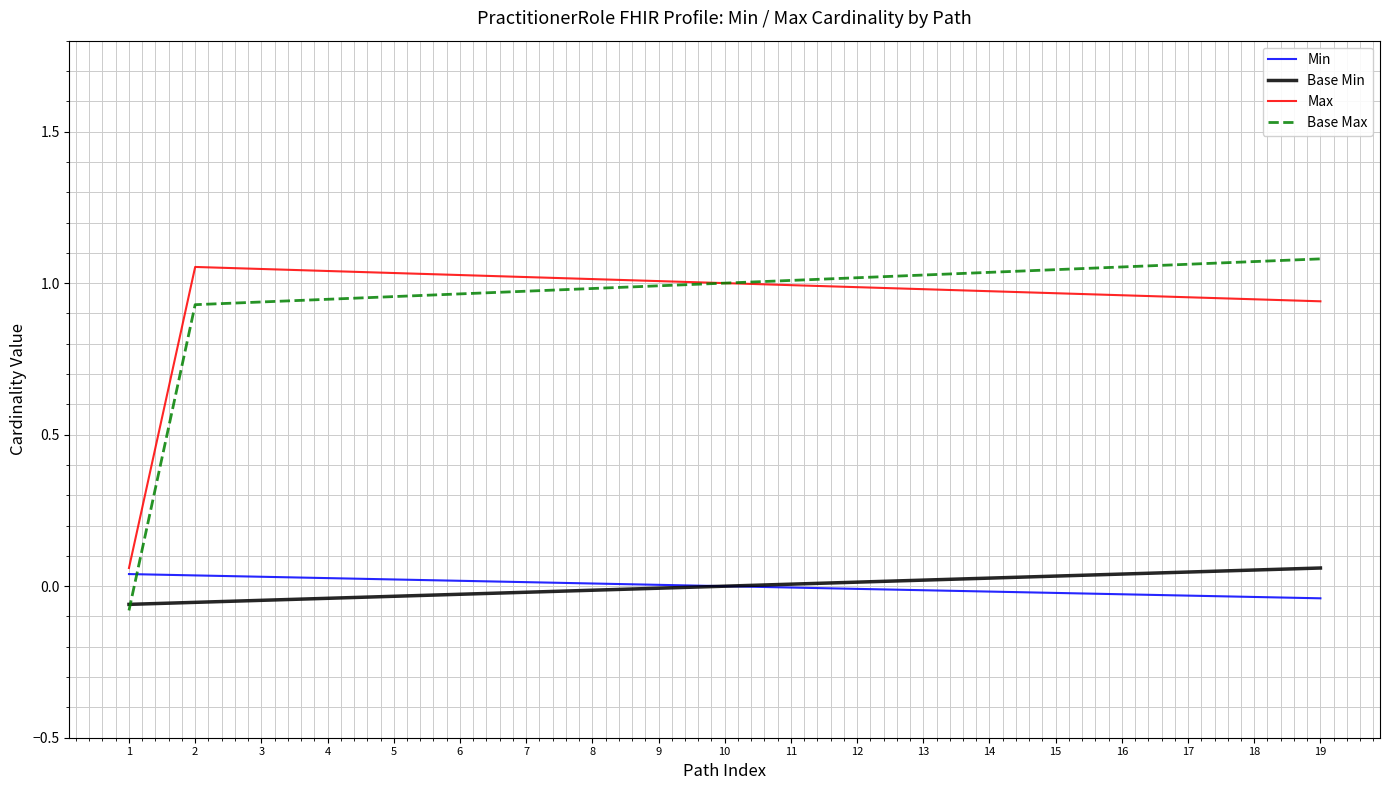

What is the difference between the second highest and second lowest values in the Base Max series?

0.1